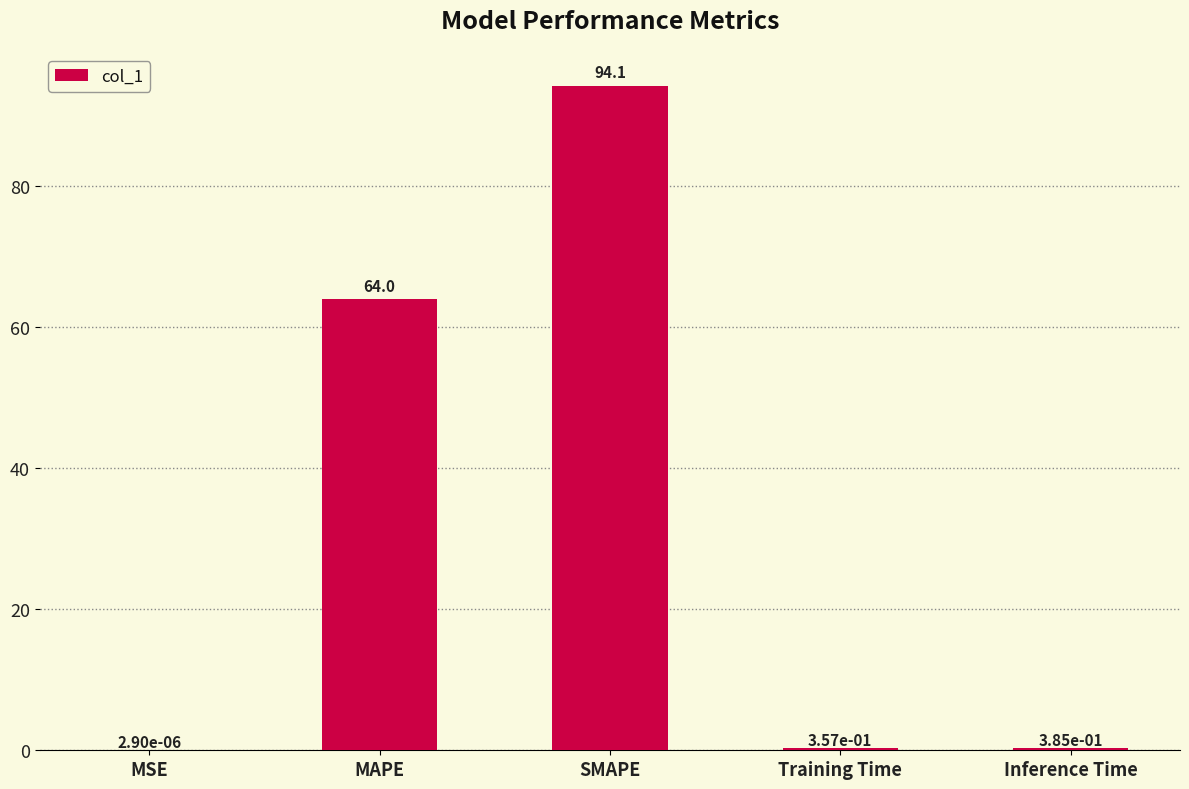

Is it true that the value at MAPE is 64.0?

True